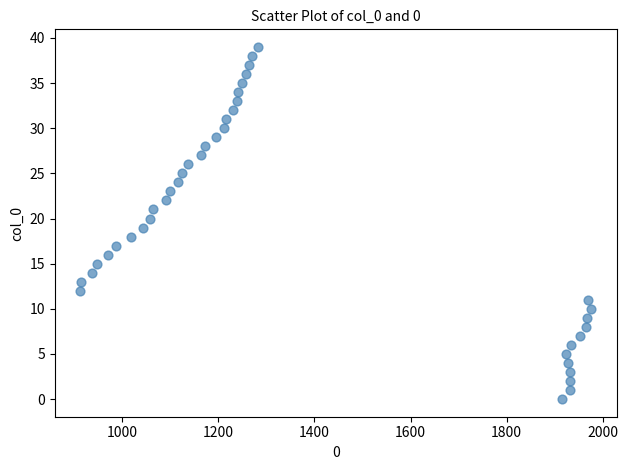

What is the range of Y values (max minus min)?

39